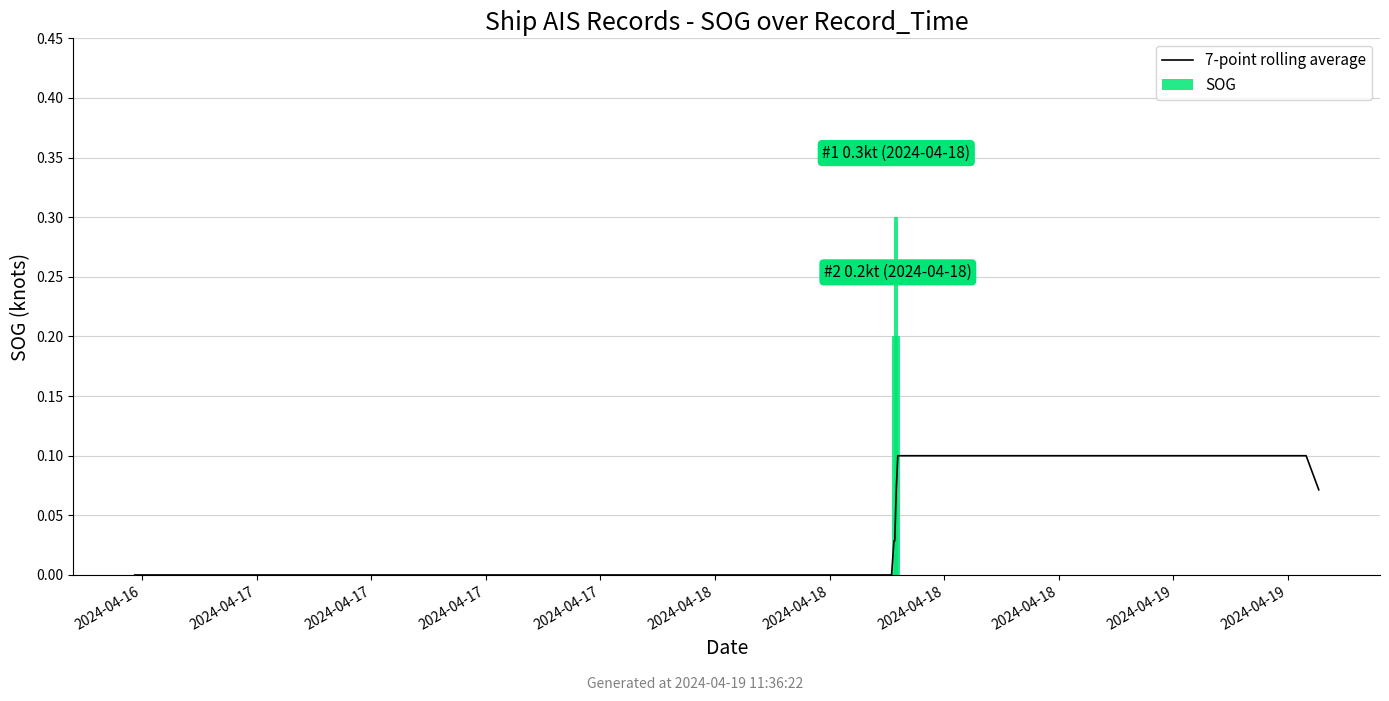

What is the greatest value displayed?

0.3